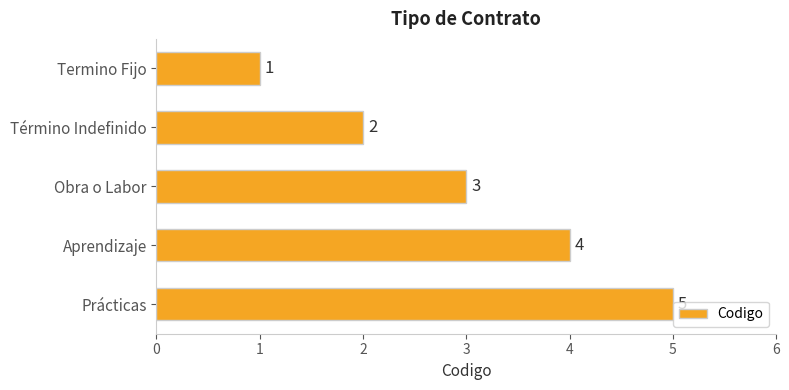

The chart shows a value of 5 at Prácticas. True or false?

True